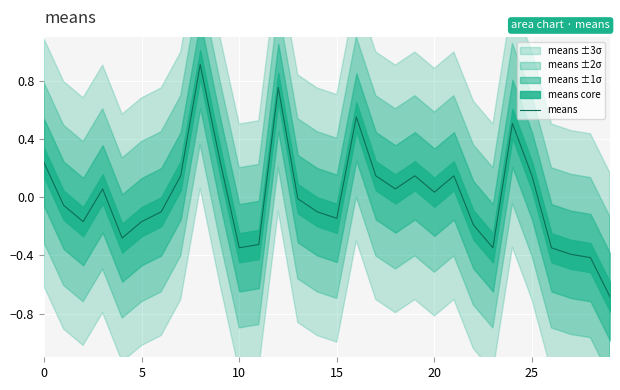

What is the label of the 18th point from the right?

12